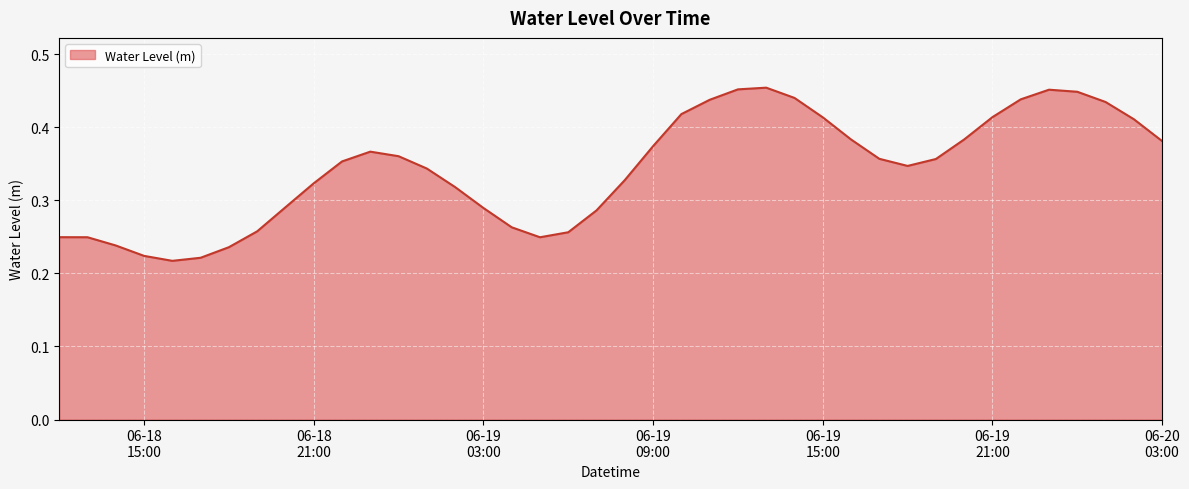

Reading left to right, transcribe all the data shown in this chart.

0.2	0.2	0.2	0.2	0.2	0.2	0.2	0.3	0.3	0.3	0.4	0.4	0.4	0.3	0.3	0.3	0.3	0.2	0.3	0.3	0.3	0.4	0.4	0.4	0.5	0.5	0.4	0.4	0.4	0.4	0.3	0.4	0.4	0.4	0.4	0.5	0.4	0.4	0.4	0.4